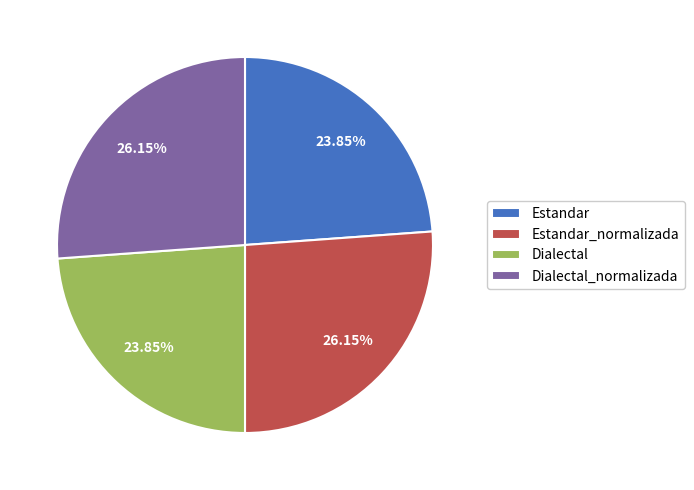

To the nearest percent, what is the difference between the Dialectal_normalizada and Dialectal slice percentages?

2%